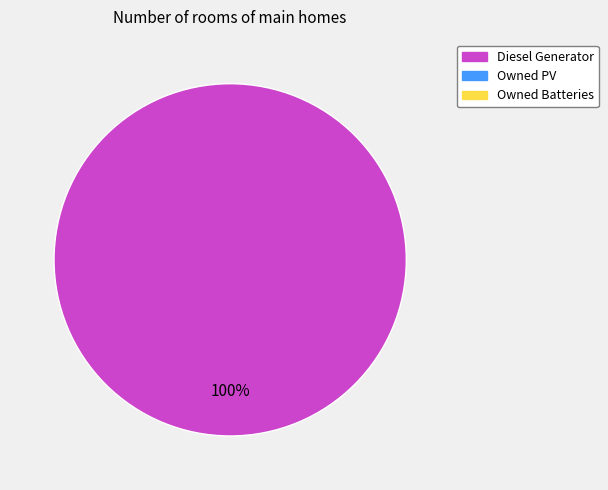

Is there a majority slice in this chart?

Yes